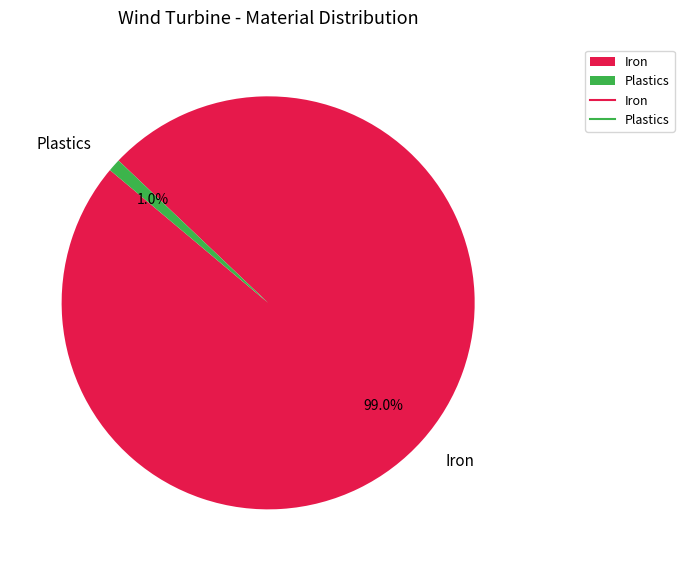

The Iron slice represents 92% of the pie. True or false?

False